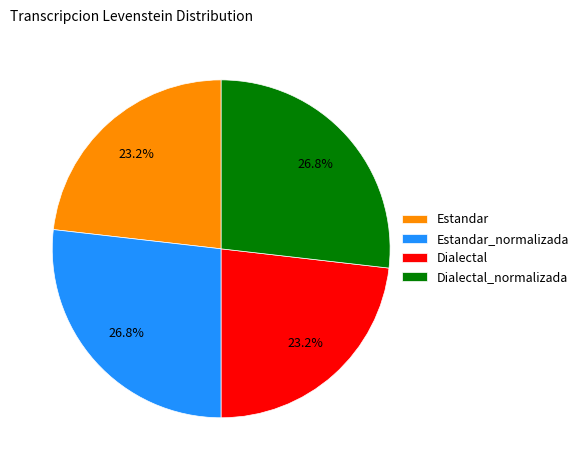

Is it true that Dialectal_normalizada is 20% of the pie?

False